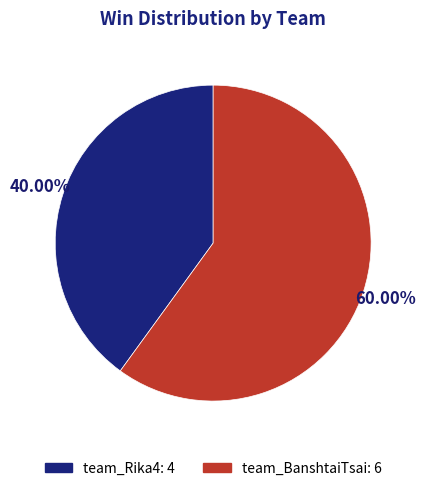

How many slices are in this pie chart?

2